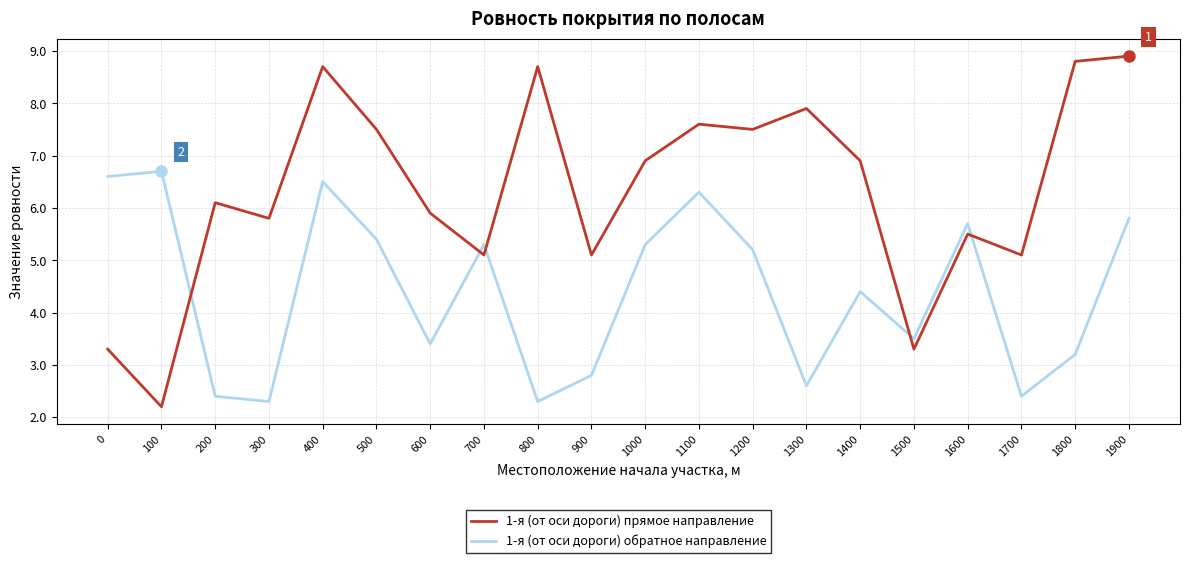

At 1700, list the series in order from smallest to largest.

1-я (от оси дороги) обратное направление, 1-я (от оси дороги) прямое направление